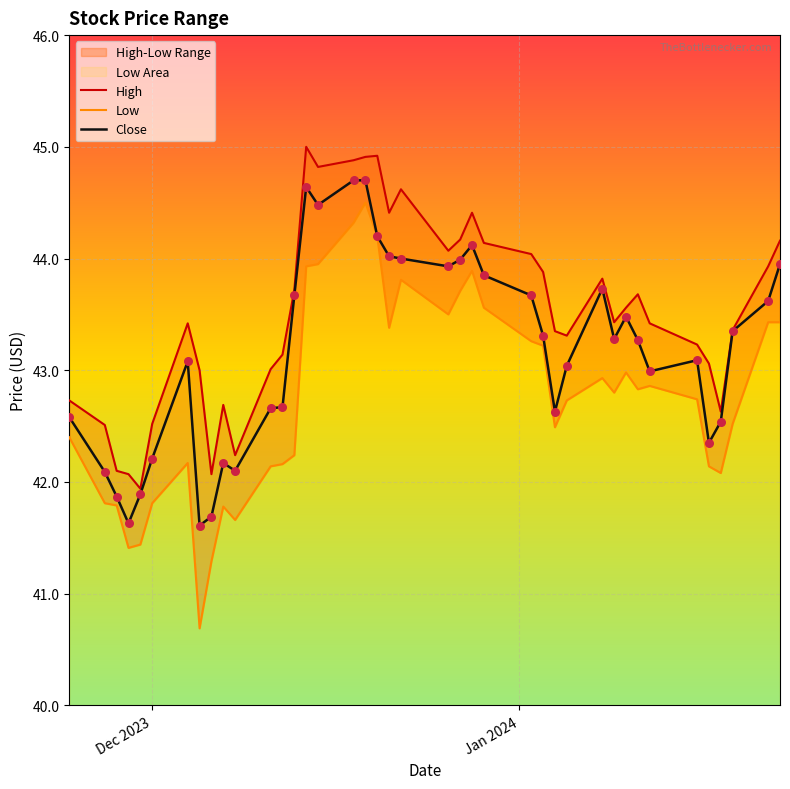

At how many categories does at least one series exceed 41?

40